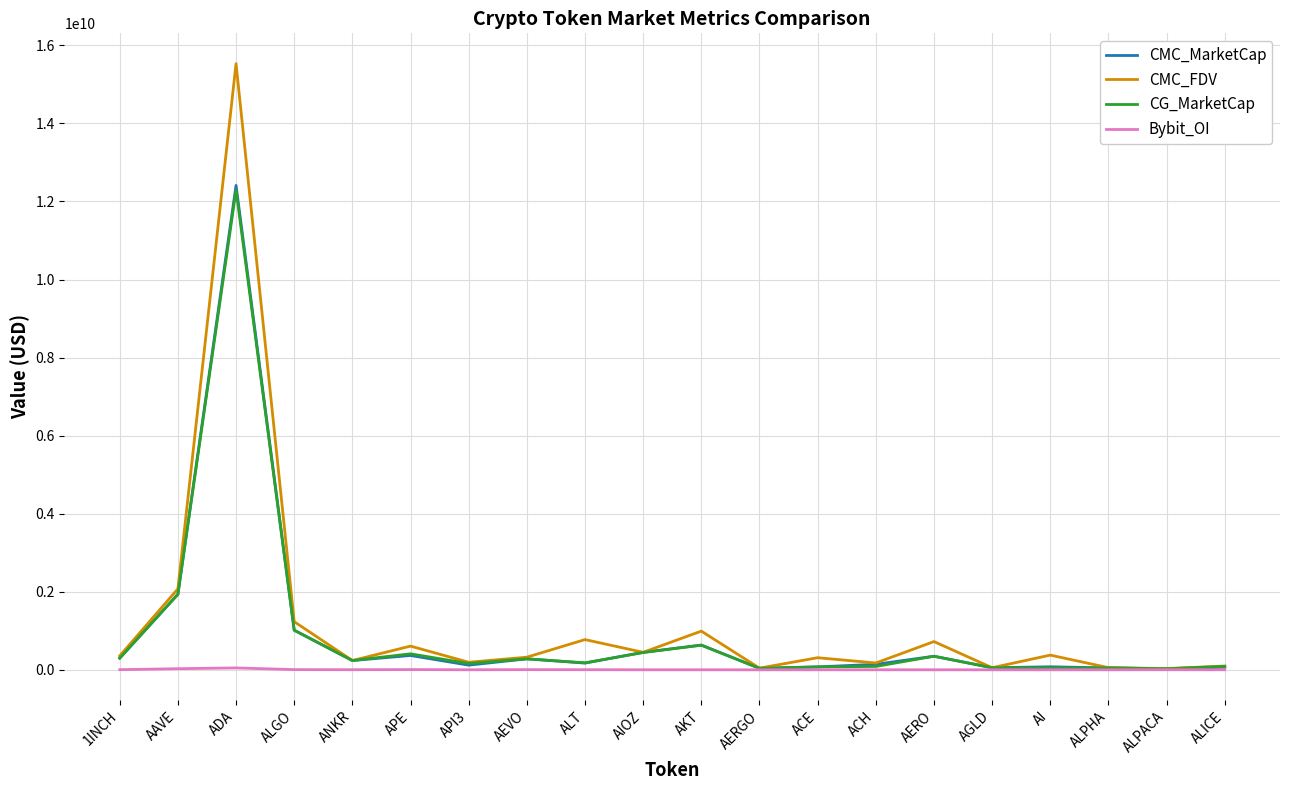

What are all the series names shown in the legend?

CMC_MarketCap, CMC_FDV, CG_MarketCap, Bybit_OI